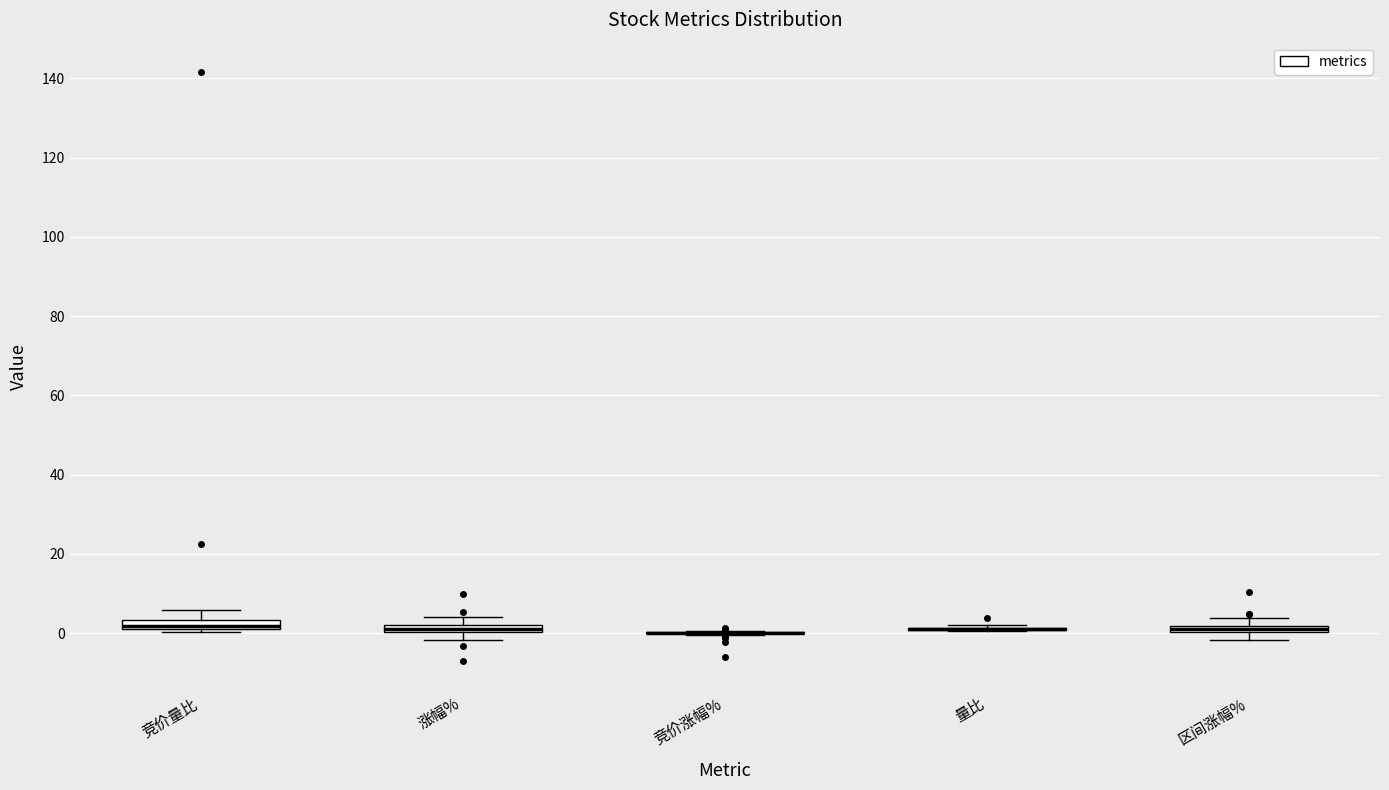

Where is the upper edge of the box for 区间涨幅% on the y-axis? The values are not printed on the chart, so give them approximately, as read against the axis.

2